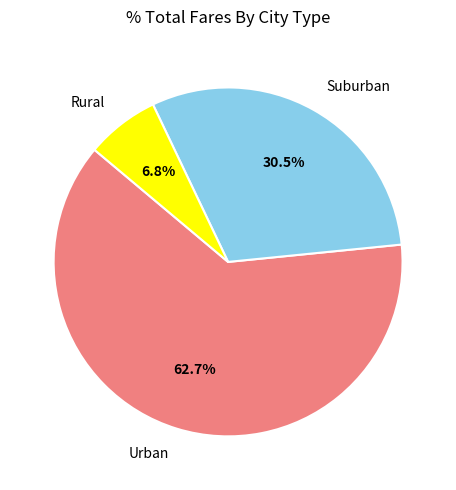

What percentage do Urban and Suburban together represent?

93.2%